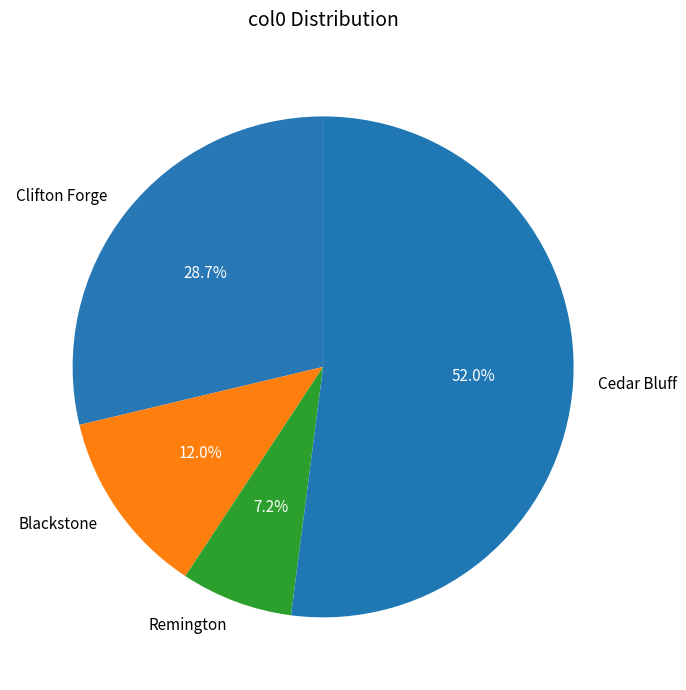

How many segments does this pie chart have?

4